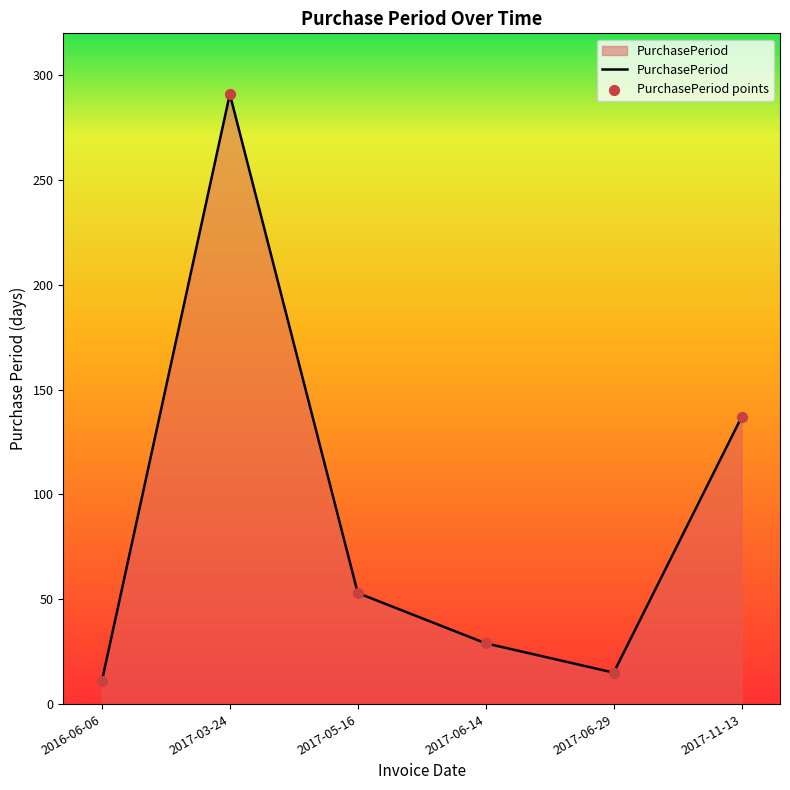

What is the change in value from 2017-06-14 to 2017-11-13?

+108